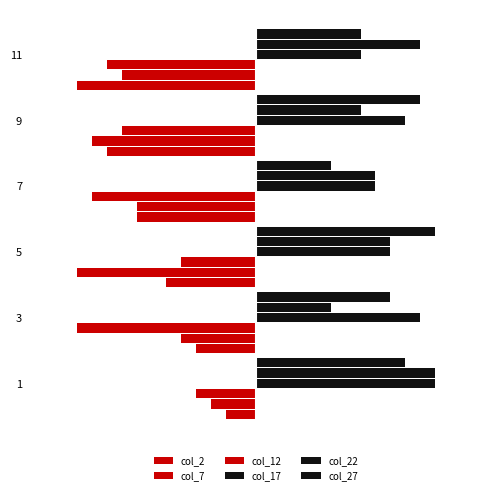

Is the value of col_7 at 3 greater than the value of col_2 at 5?

Yes